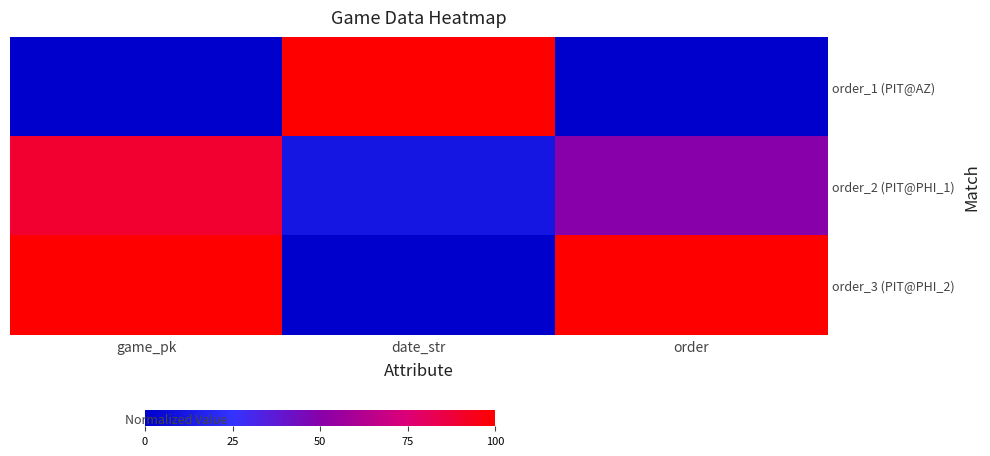

At which category is the sum across all series the highest?

game_pk